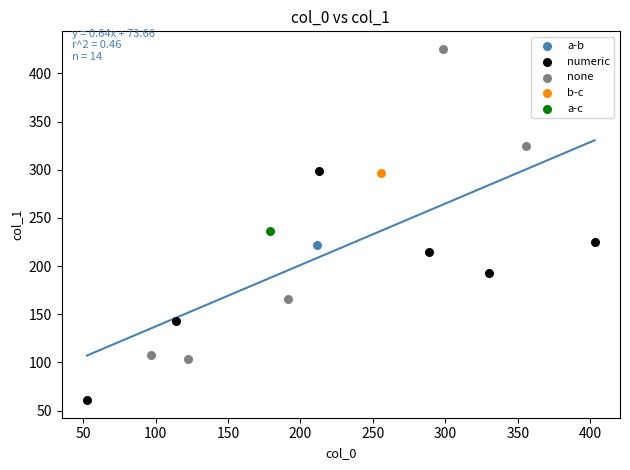

Which series contains the lowest Y value?

numeric